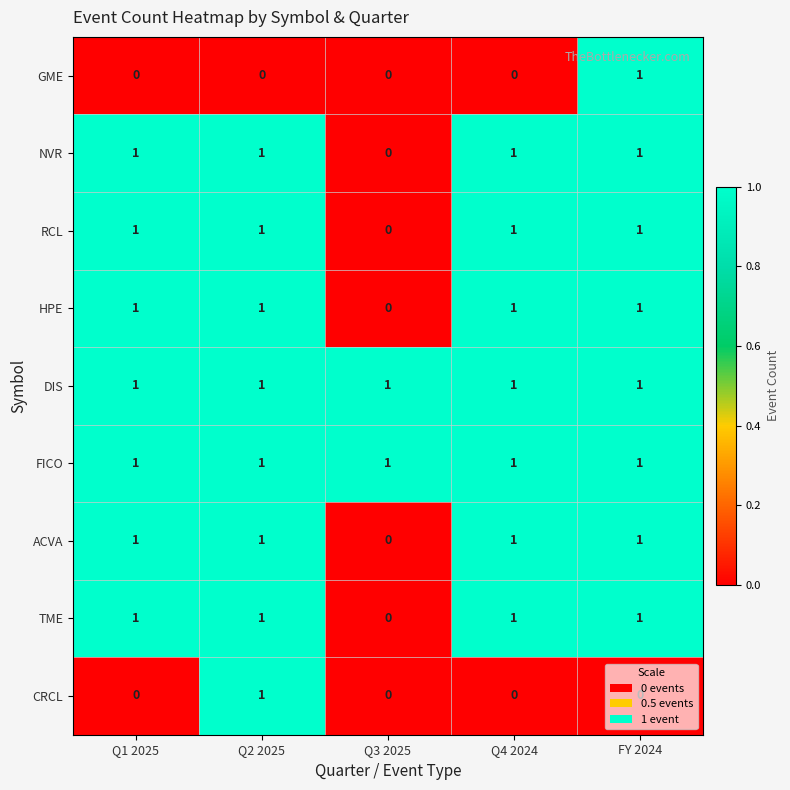

What is the total value across all series at FY 2024?

8